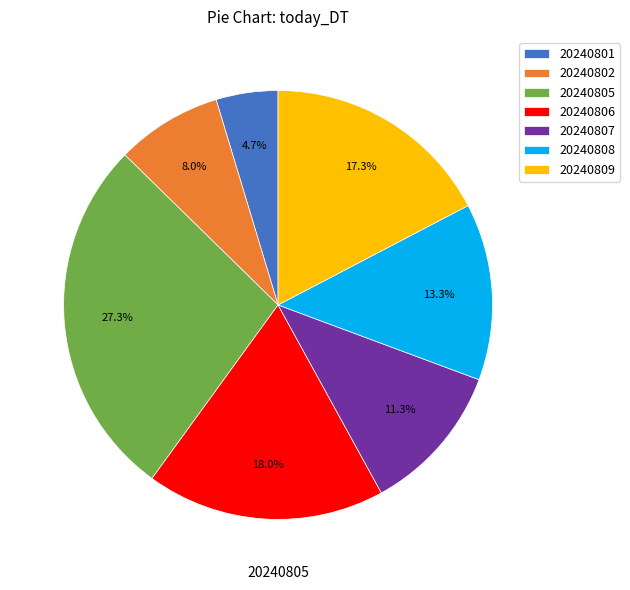

To the nearest percent, what portion does 20240801 represent?

5%